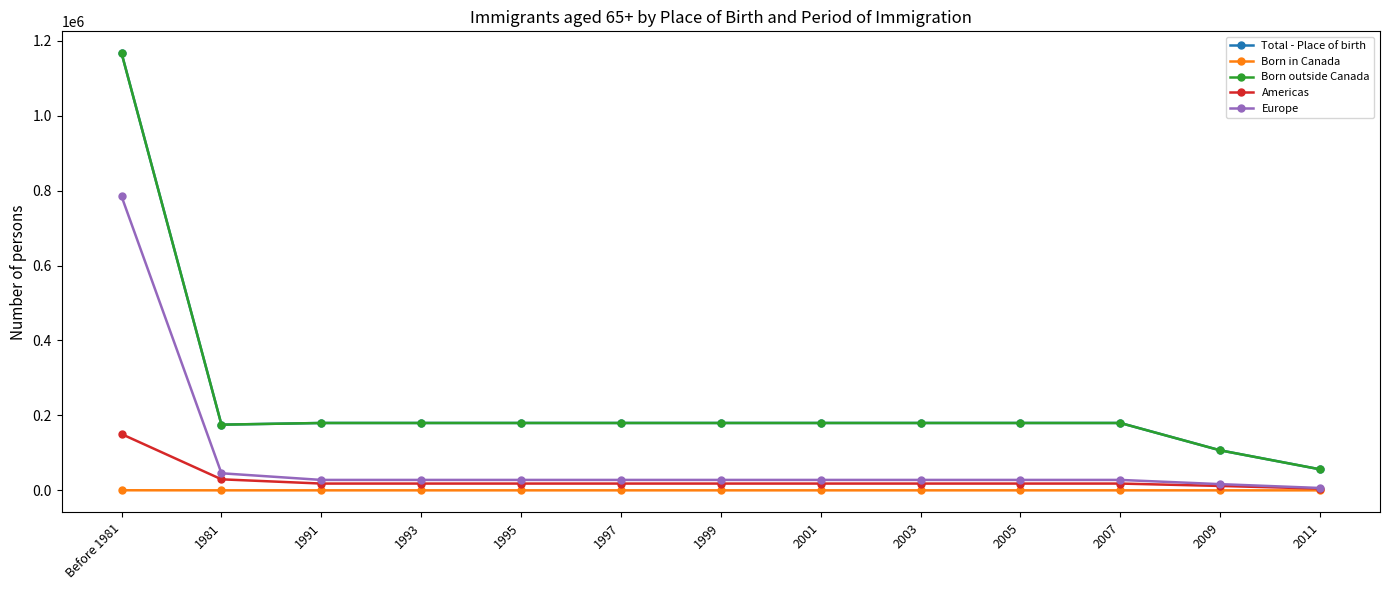

What is the smallest value displayed?

10